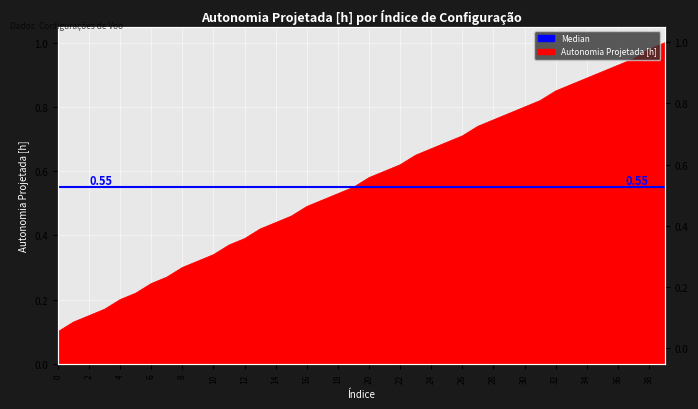

What is the average value?

0.6